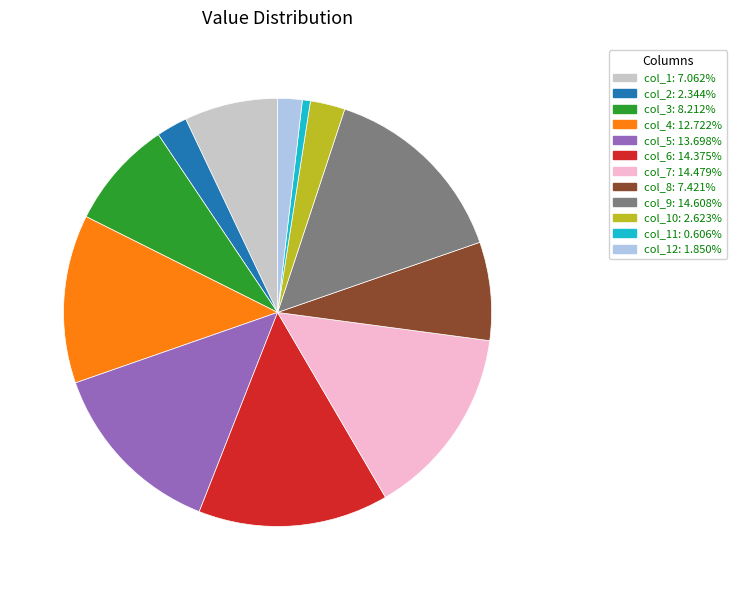

How many segments does this pie chart have?

12